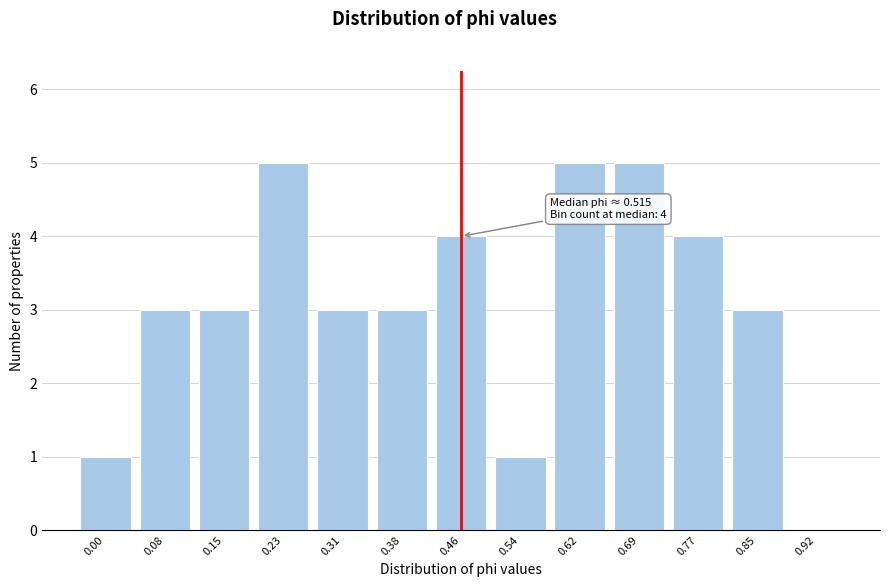

Reading left to right, what are all the values shown in this chart?

0.00=1	0.08=3	0.15=3	0.23=5	0.31=3	0.38=3	0.46=4	0.54=1	0.62=5	0.69=5	0.77=4	0.85=3	0.92=0